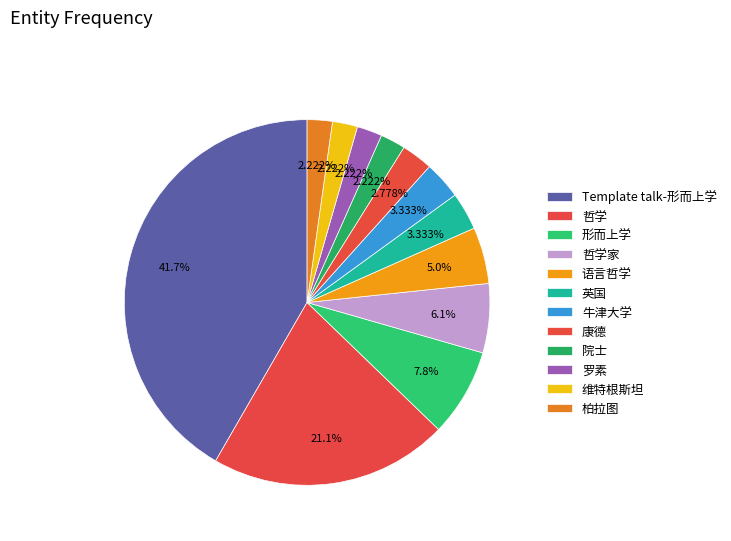

Does any single category account for the majority?

No